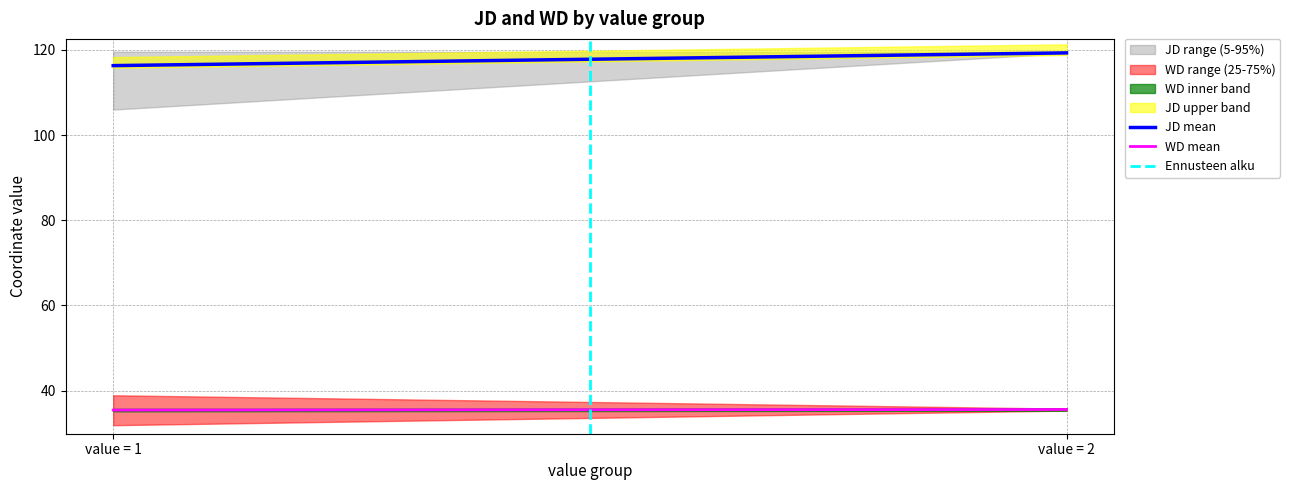

What is the approximate value of WD mean at value = 2?

35.6